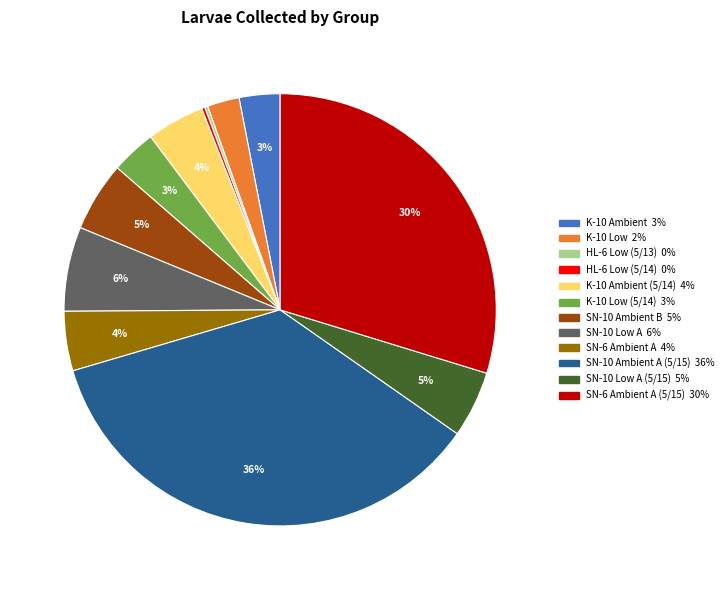

To the nearest percent, what is the average slice percentage?

8%